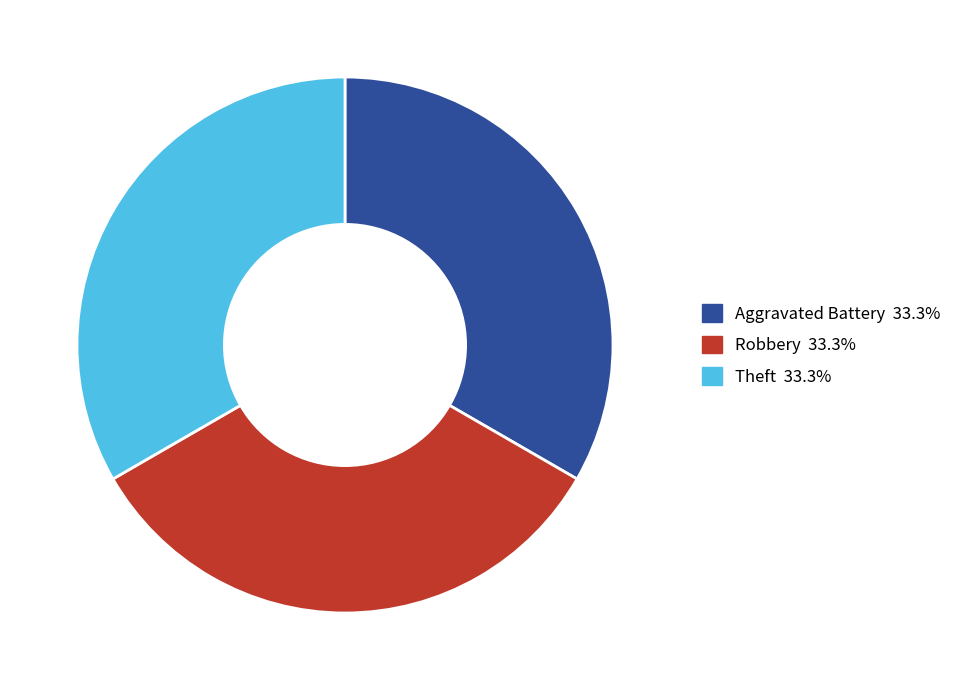

How many segments does this pie chart have?

3